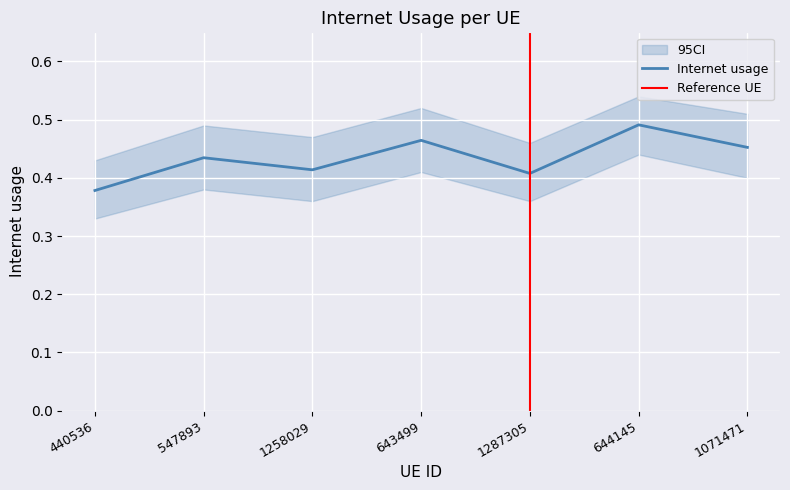

At which category does the chart reach its minimum across all series?

440536